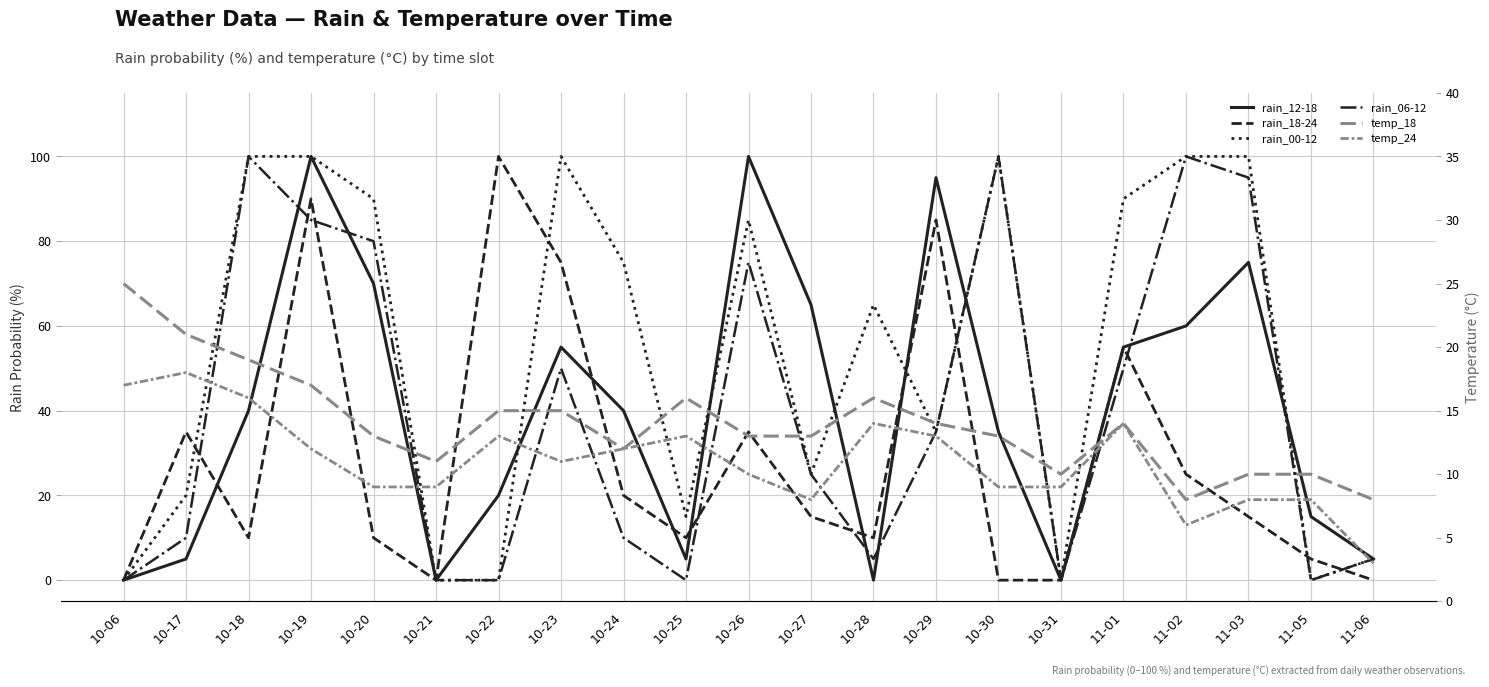

Rank the series by their maximum value, from lowest to highest.

temp_24, temp_18, rain_12-18, rain_18-24, rain_00-12, rain_06-12